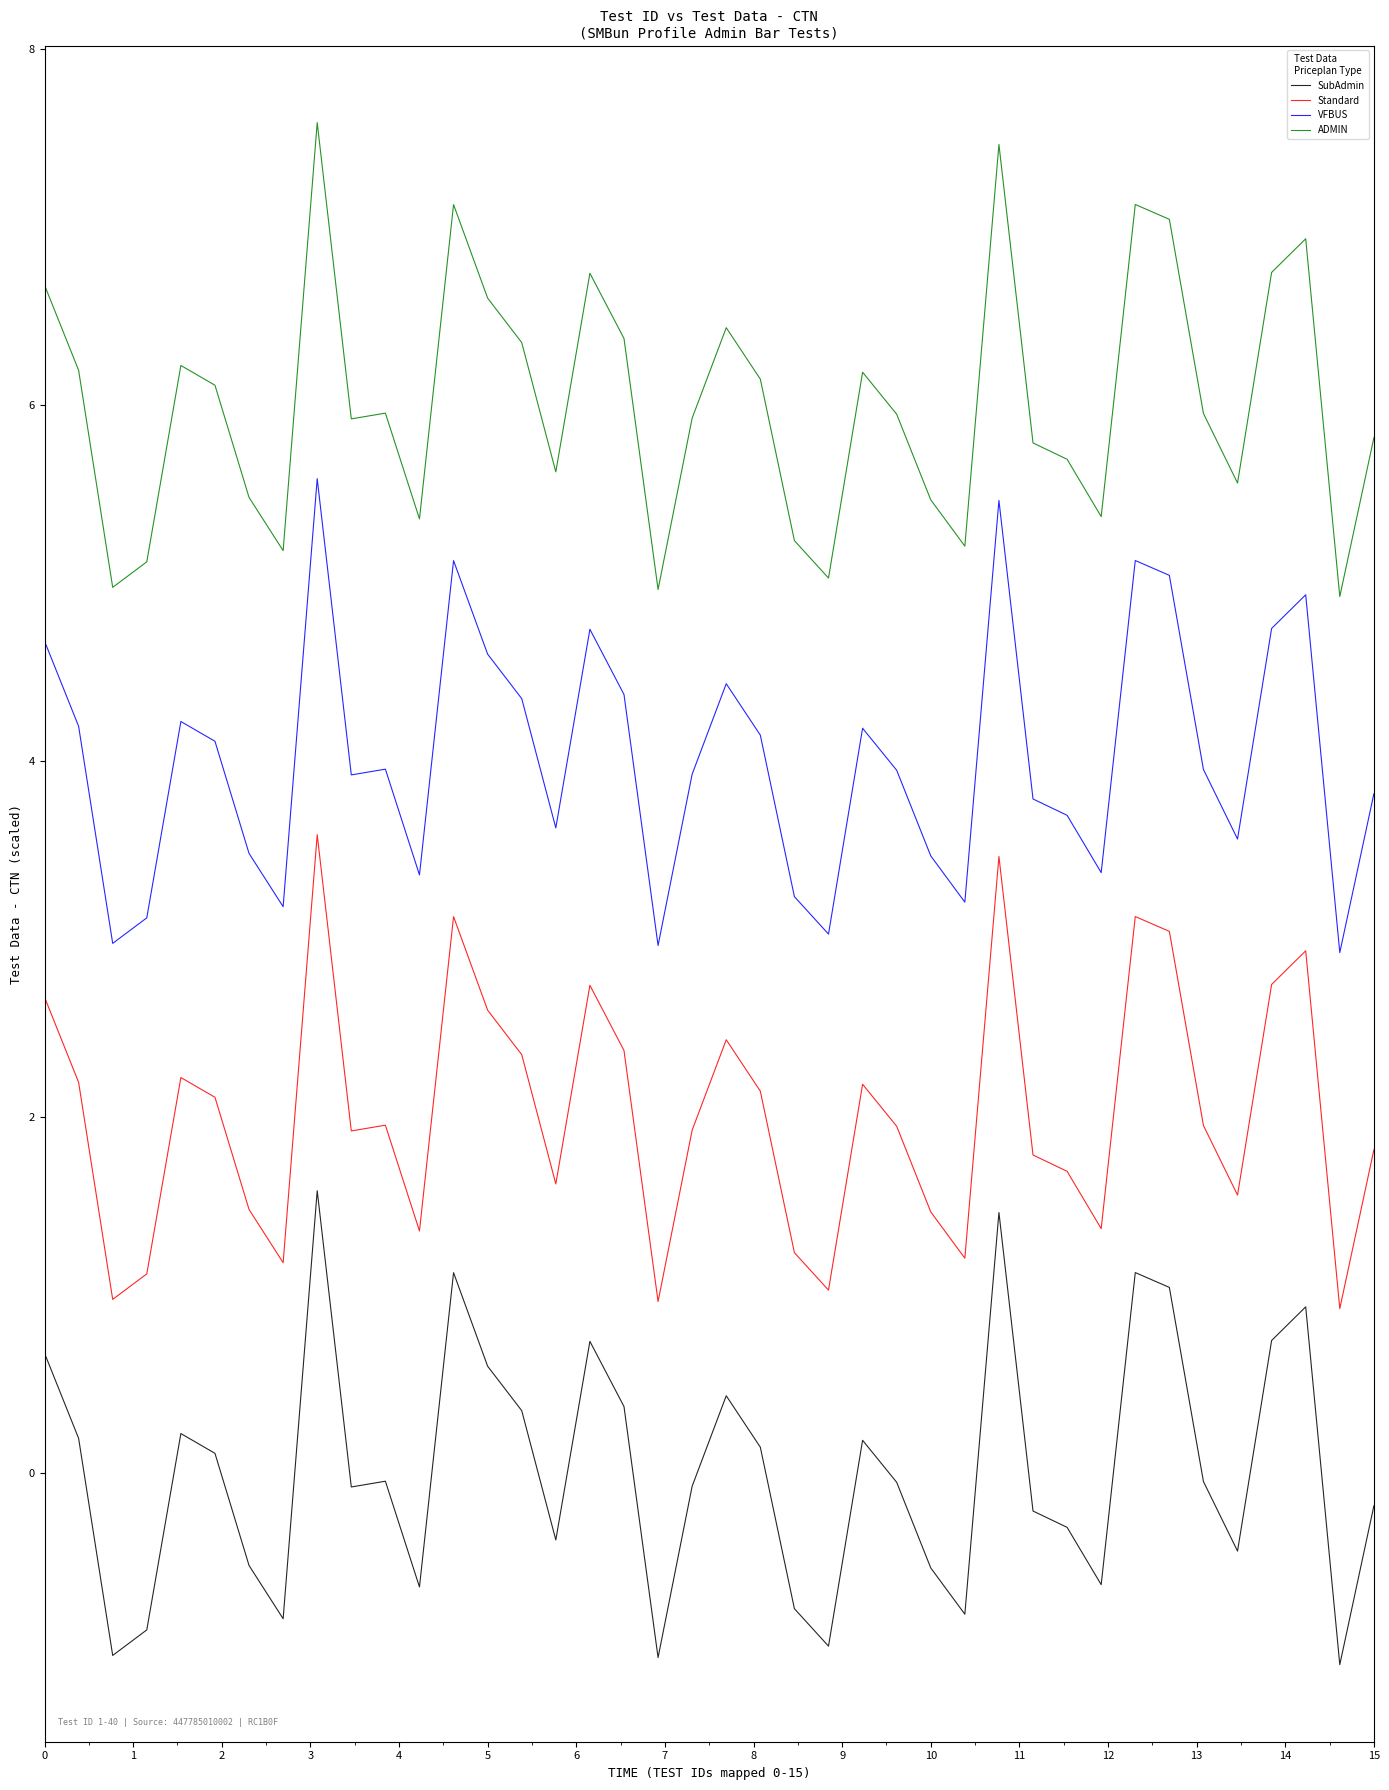

What is the maximum value shown in the chart?

7.6